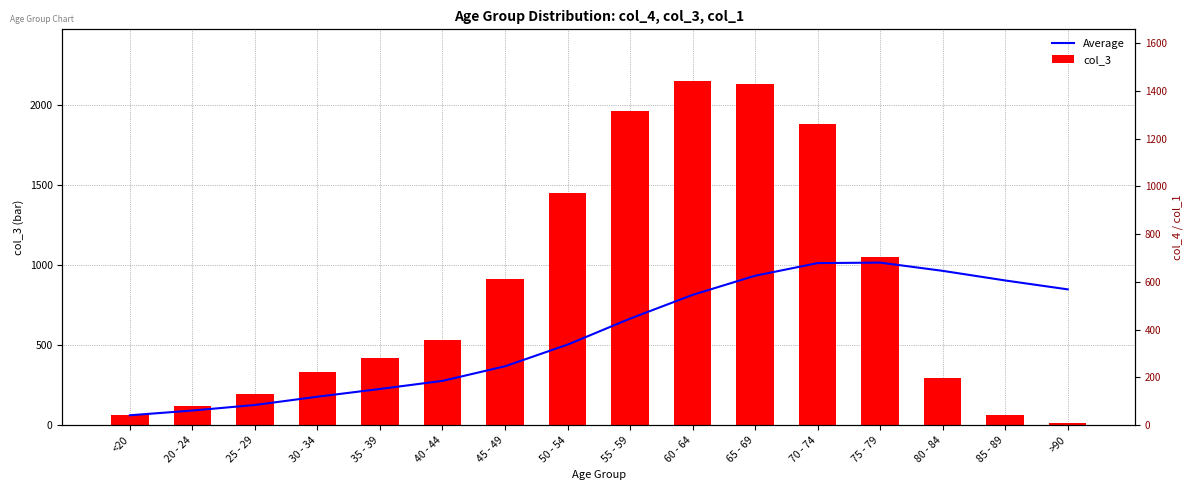

What is the value of the col_3 bar at the 10th from the left?

2151